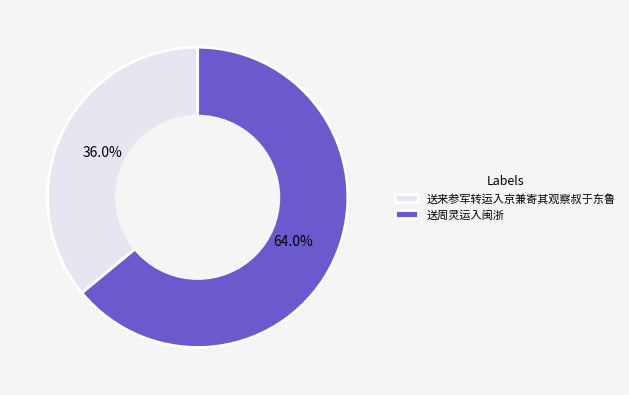

Is there any slice that represents more than half of the pie?

Yes